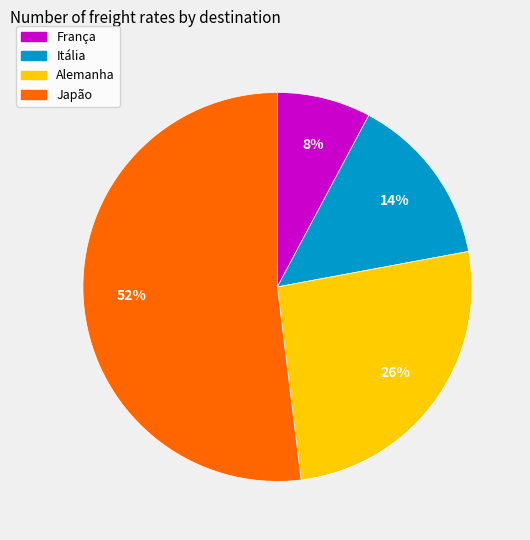

To the nearest percent, what is the difference between the Japão and Itália slice percentages?

38%